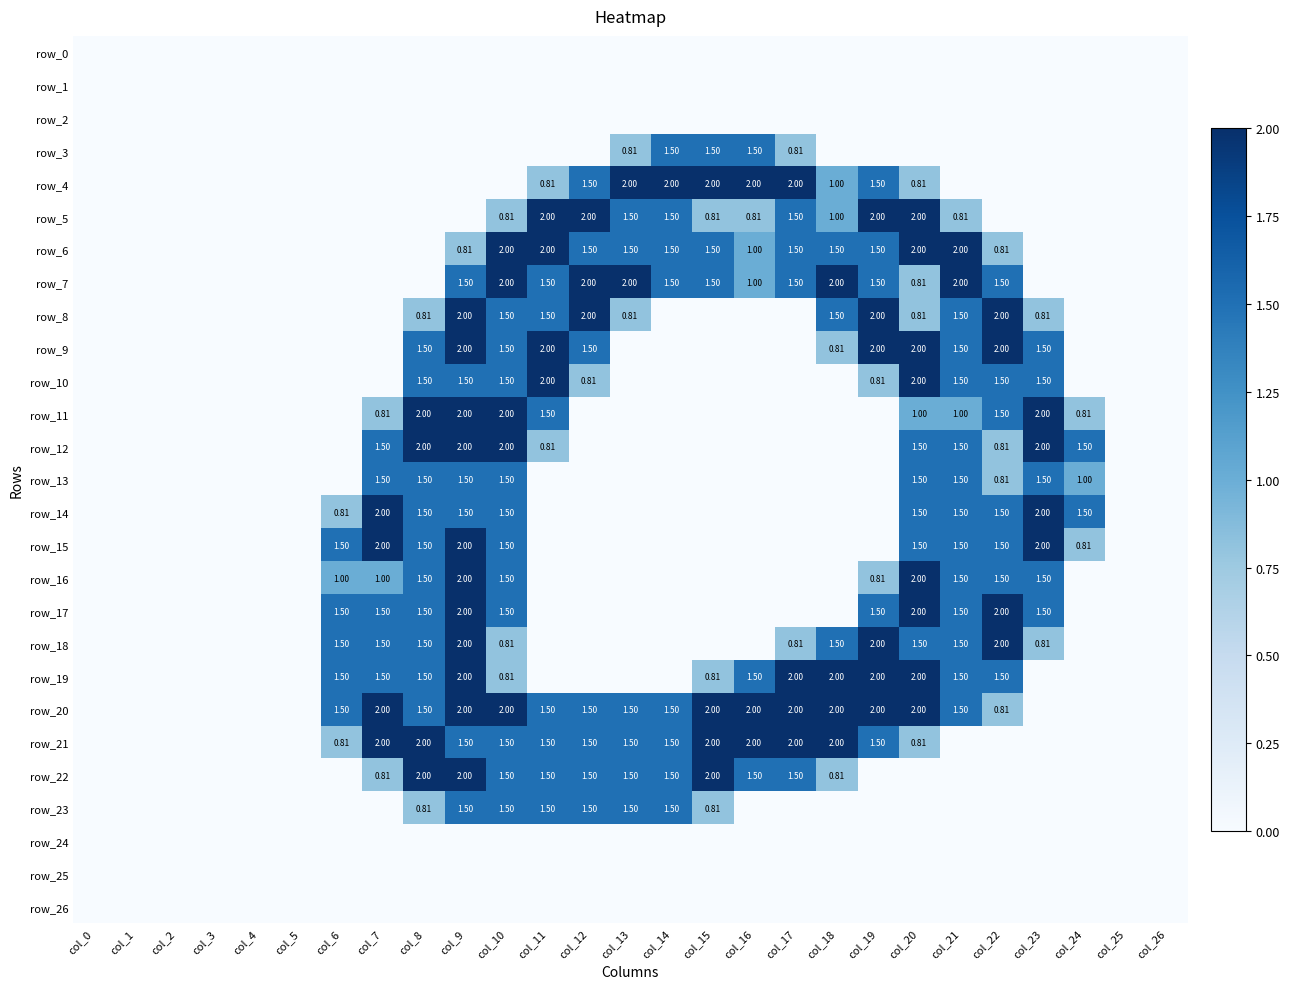

The value of row_17 at col_16 is -1.0. True or false?

False